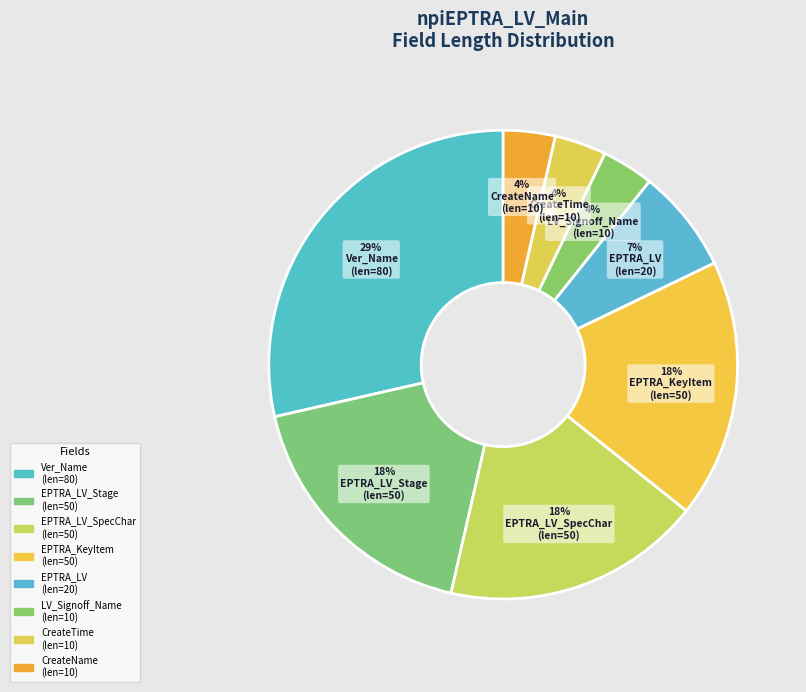

How many segments does this pie chart have?

8